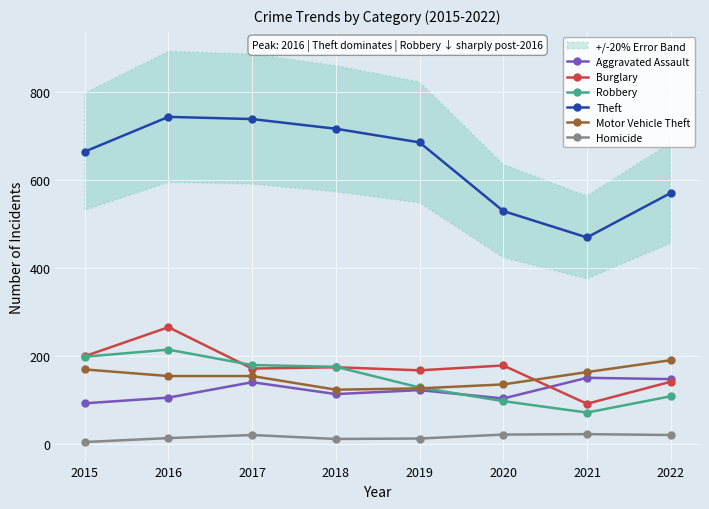

Where is the first local minimum for Burglary?

2017